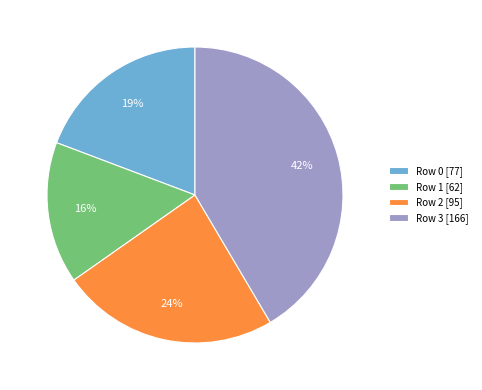

Does any single category account for the majority?

No